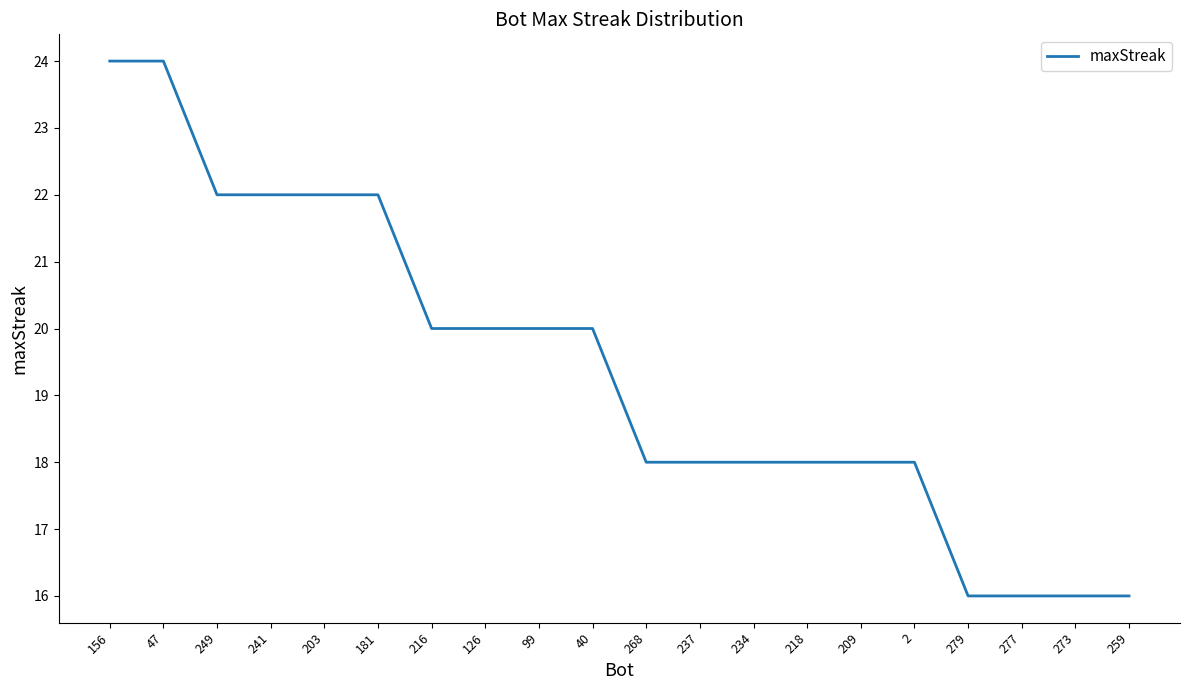

Where does the data first go above 20?

156